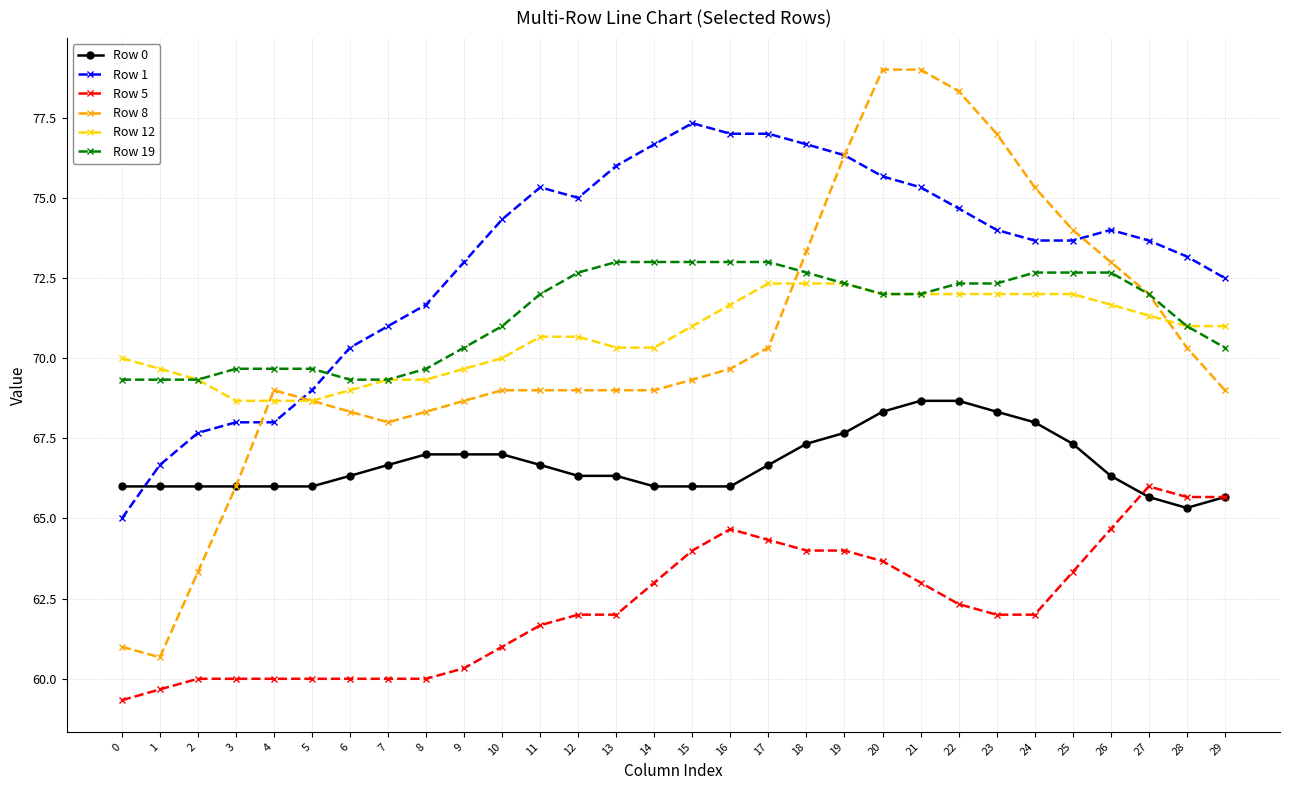

What value does the Row 1 series have at 4?

68.0